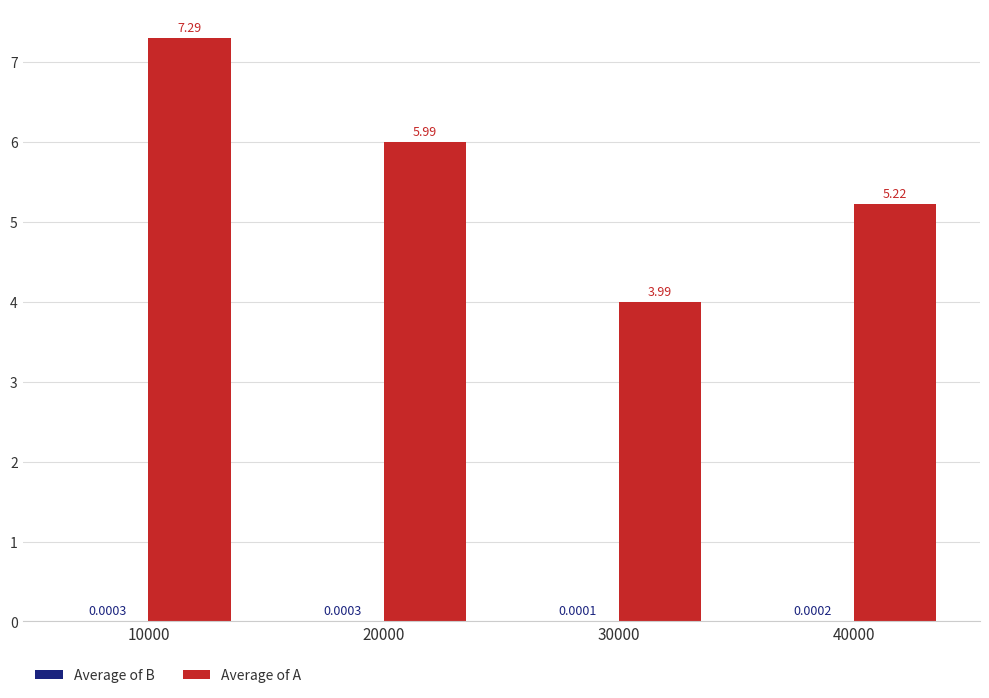

At which label does Average of A reach its peak?

10000